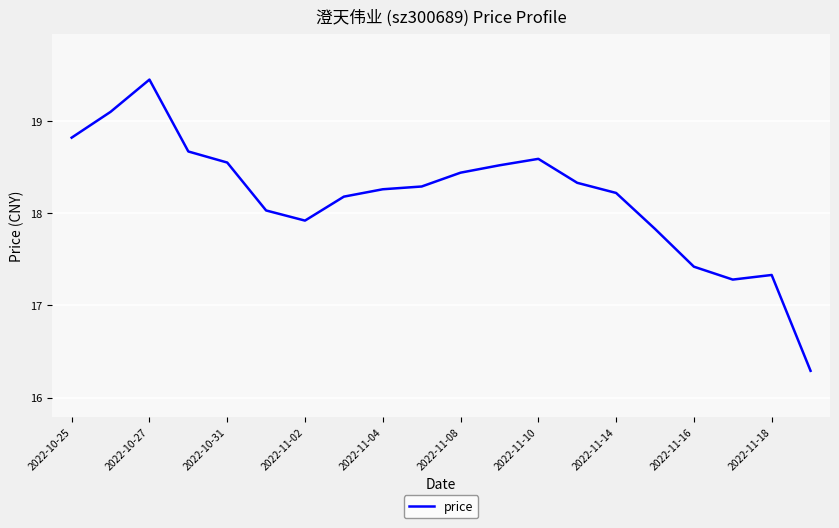

What is the difference between the maximum and minimum values?

3.2